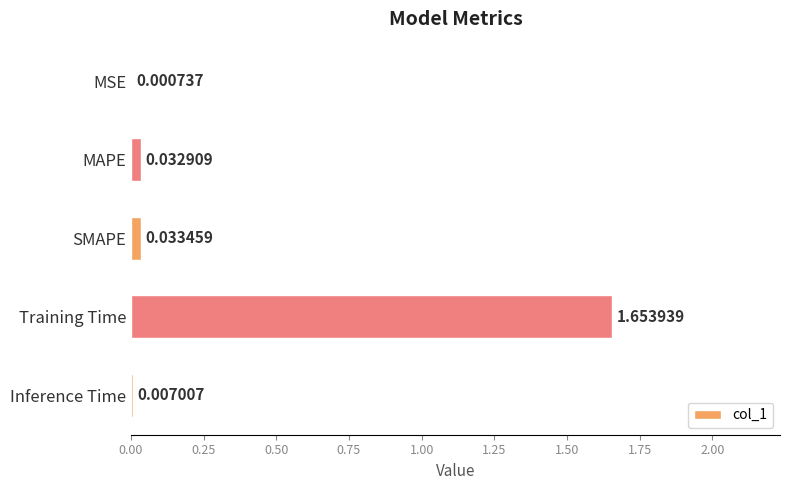

Between SMAPE and Training Time, which is larger?

Training Time